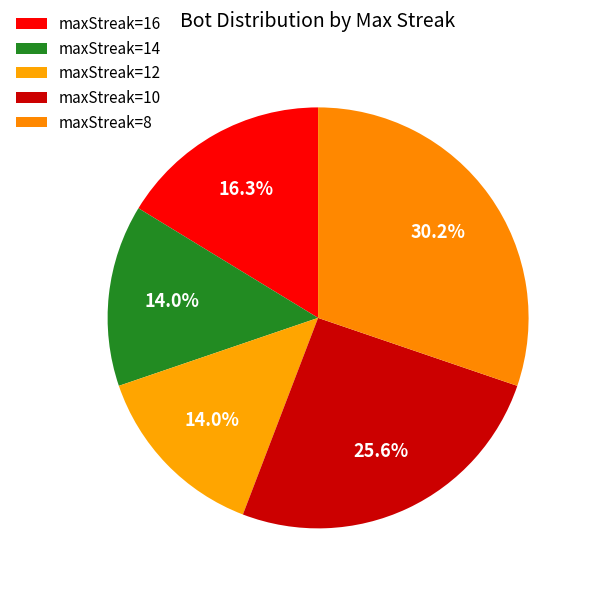

Count the number of slices in the pie.

5